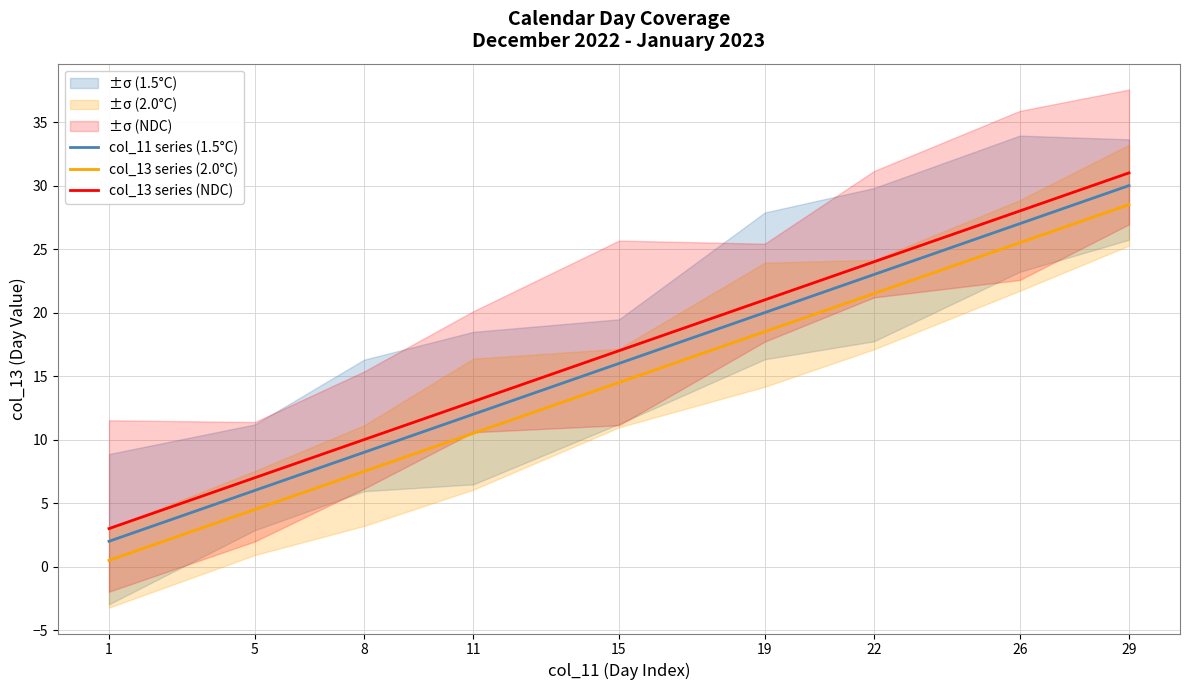

Is the value of col_11 series (1.5°C) at 22 greater than the value of col_13 series (NDC) at 19?

Yes